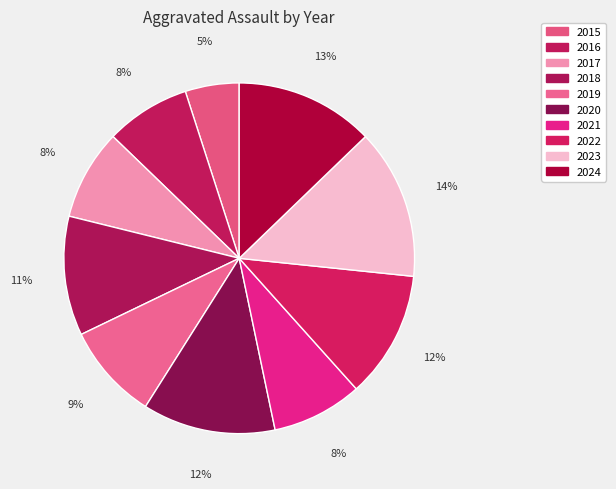

Is there a majority slice in this chart?

No